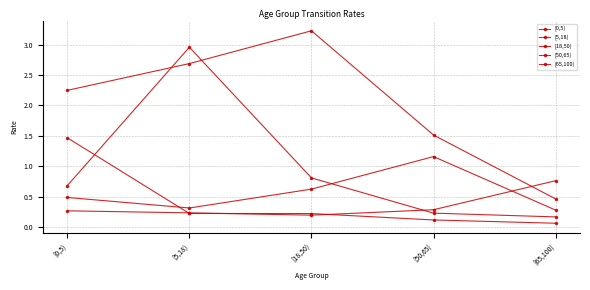

True or false: [65,100) has a value of 0.3 at [0,5).

True